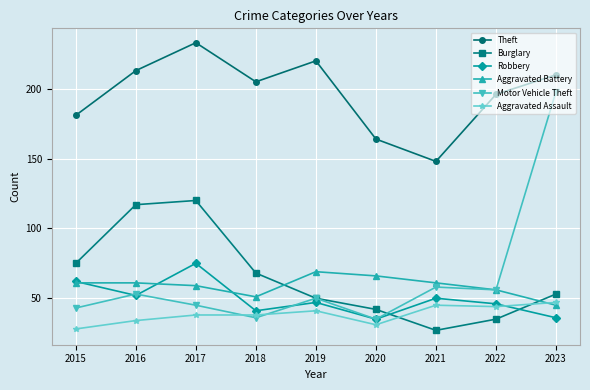

The Robbery series shows 62 at 2015. True or false?

True